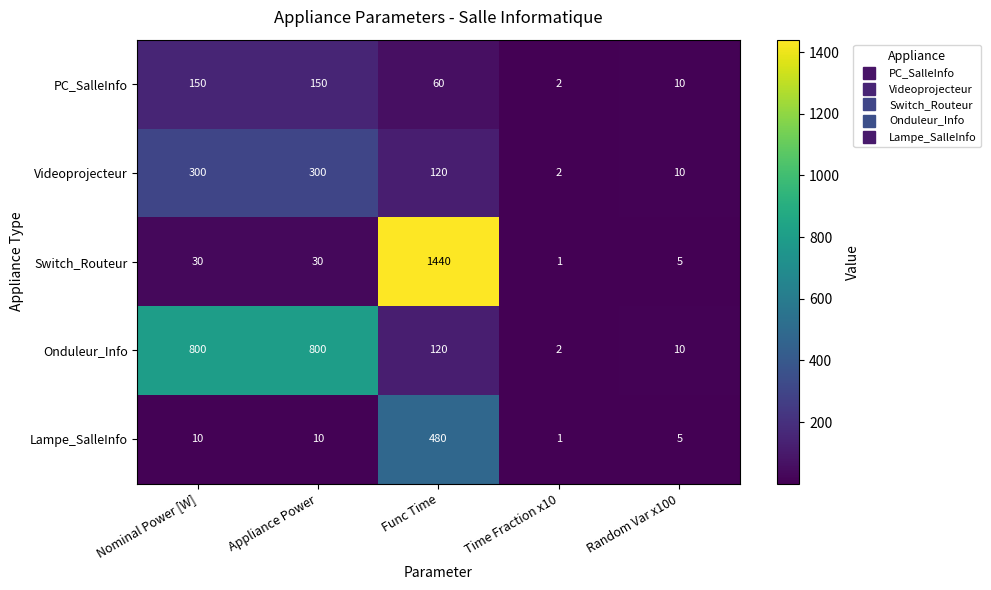

What is the average value of the Onduleur_Info series?

346